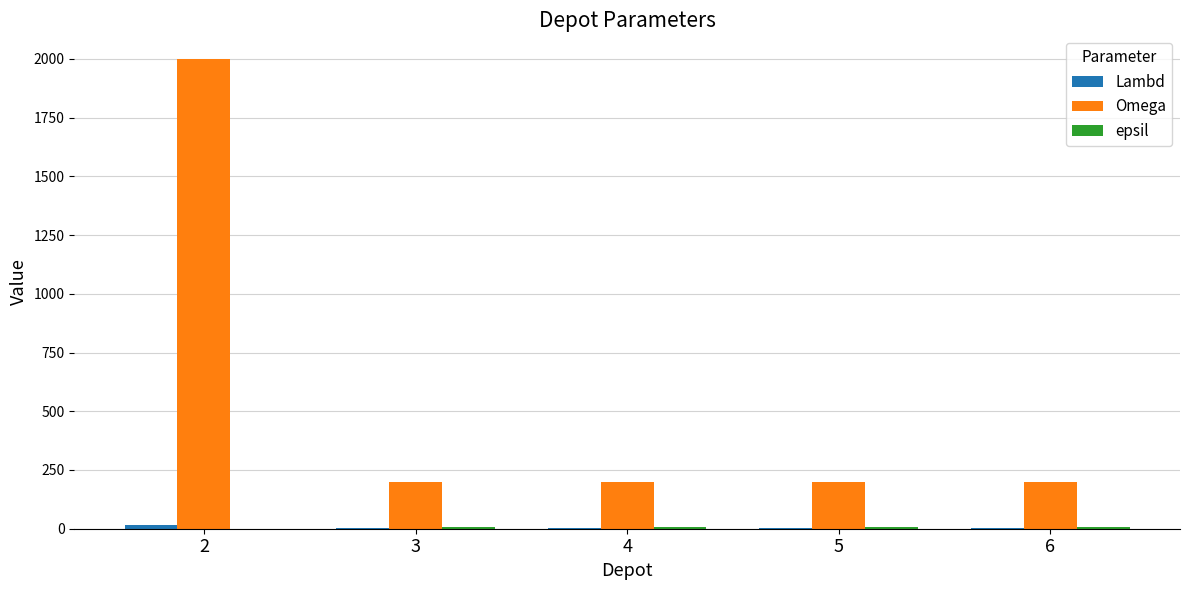

How many categories are shown in the chart?

5